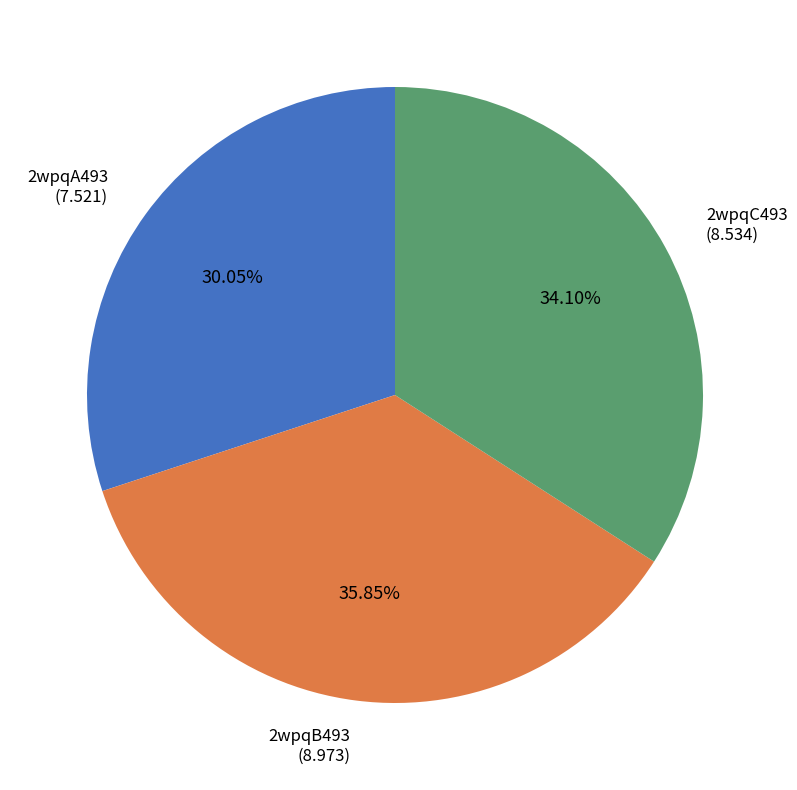

Does 2wpqA493 represent more than half of the total?

No